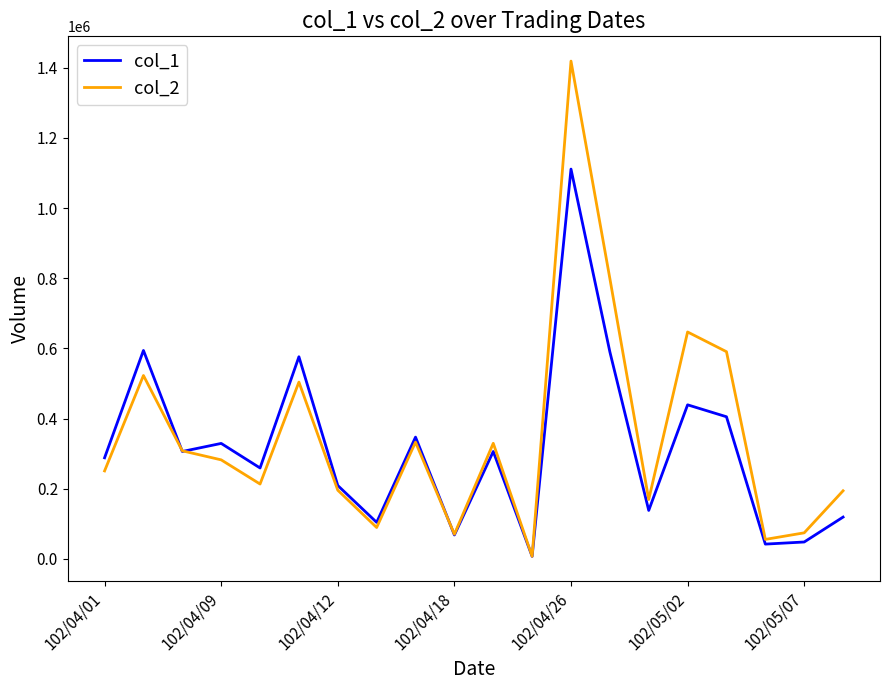

Is this an area chart (filled region under the line)?

No